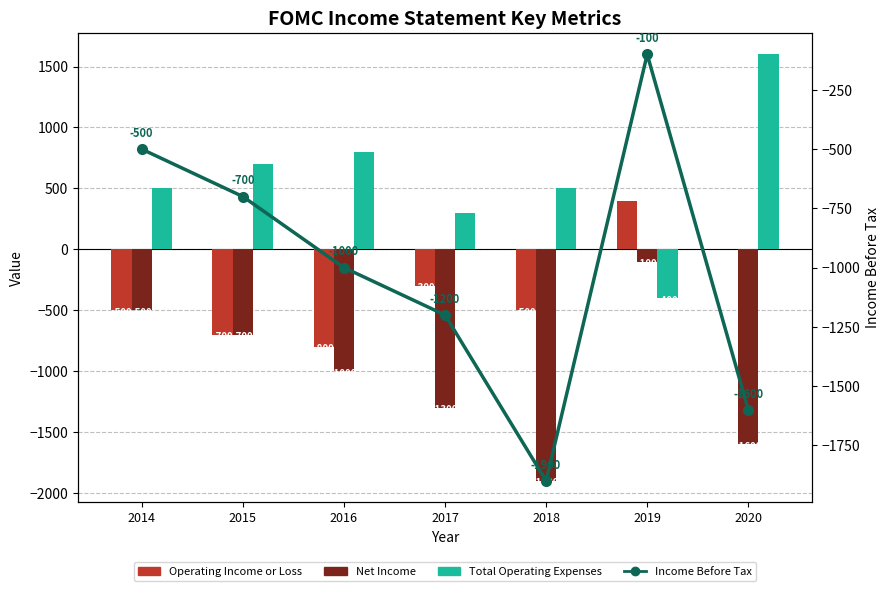

The Total Operating Expenses series shows 700 at 2015. True or false?

True